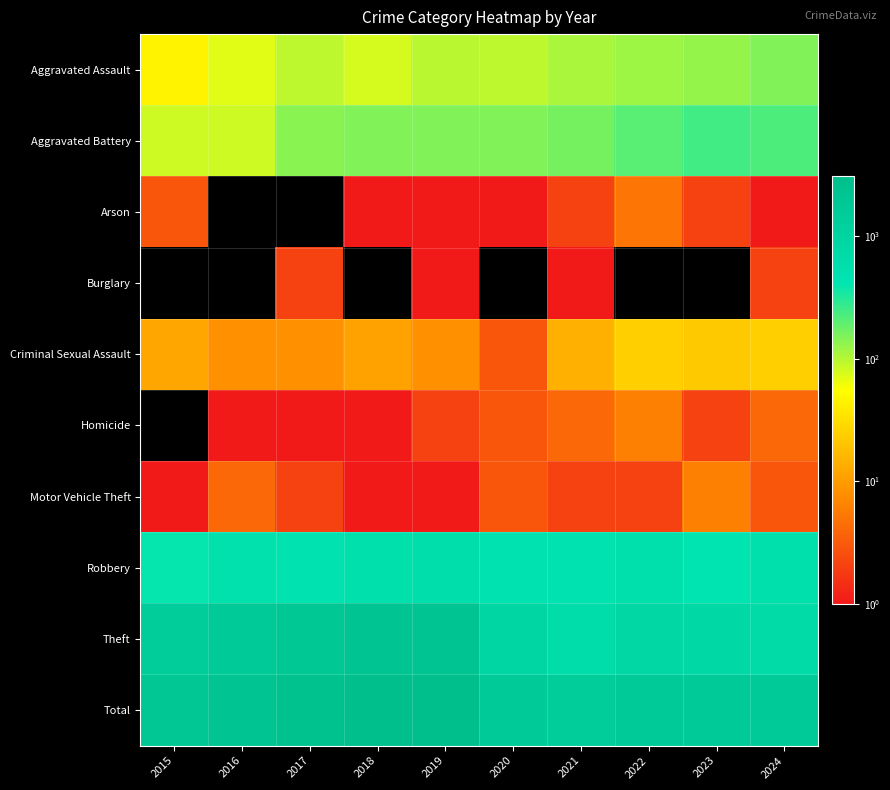

What is the spread (max minus min) of values at 2024?

1638